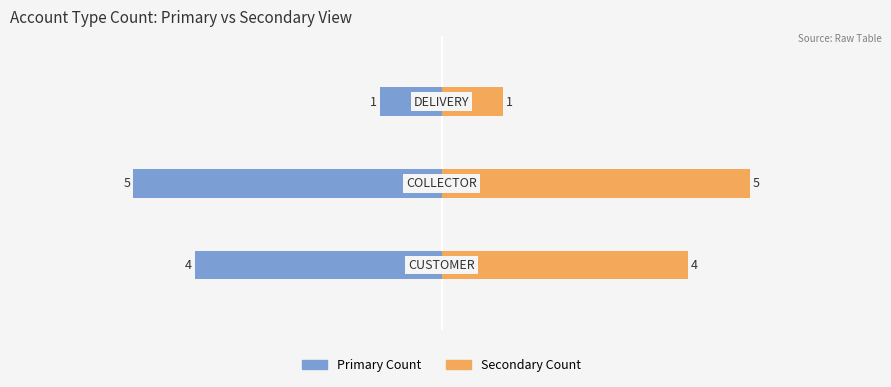

What is the lowest value of the Count (Right) series?

1